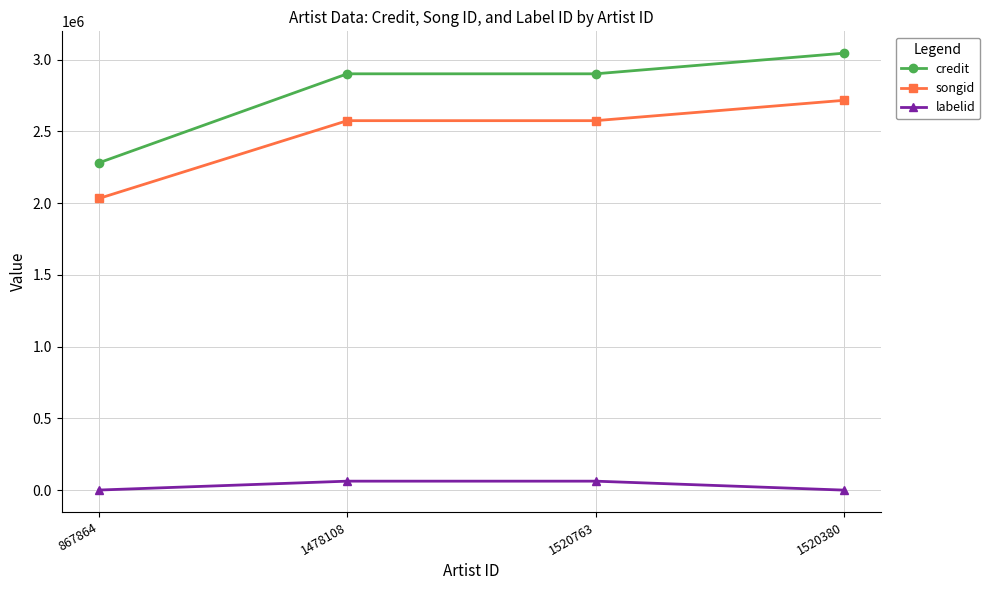

At which category is the sum across all series the highest?

1520380